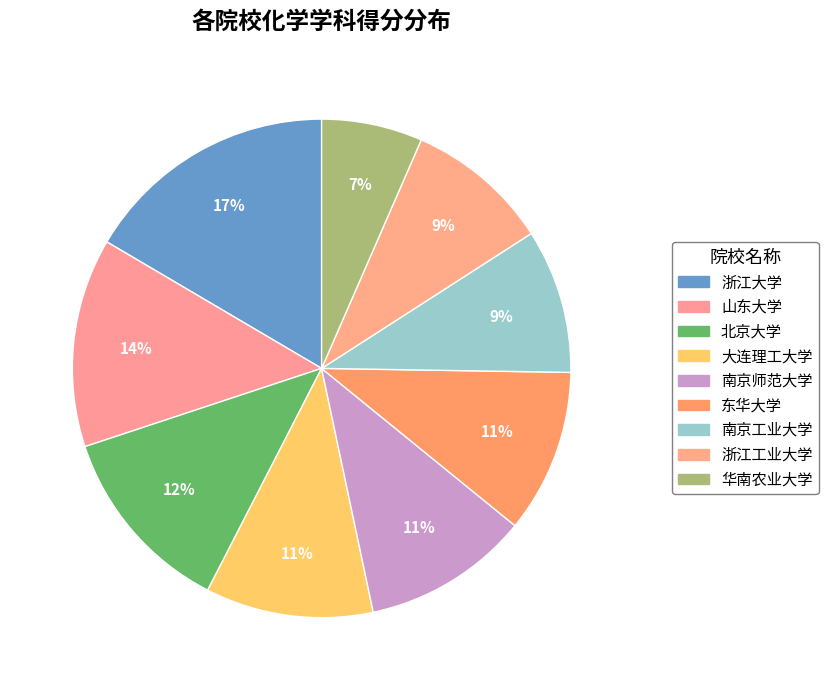

Is the sum of 山东大学 and 大连理工大学 greater than half?

No